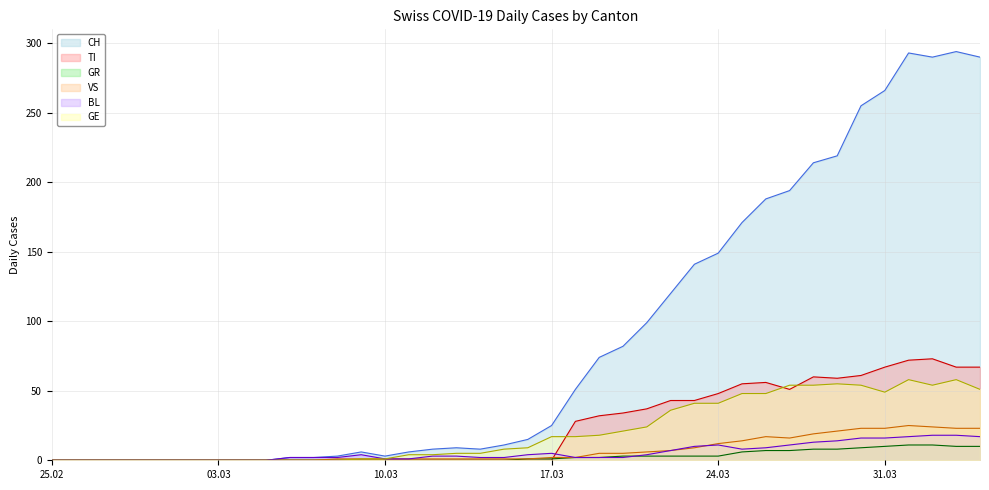

Reading right to left, transcribe all the data shown in this chart.

CH: 290	294	290	293	266	255	219	214	194	188	171	149	141	120	99	82	74	51	25	15	11	8	9	8	6	3	6	3	2	2	0	0	0	0	0	0	0	0	0	0
TI: 67	67	73	72	67	61	59	60	51	56	55	48	43	43	37	34	32	28	0	0	0	0	0	0	0	0	0	0	0	0	0	0	0	0	0	0	0	0	0	0
GR: 10	10	11	11	10	9	8	8	7	7	6	3	3	3	3	3	2	2	1	1	0	0	0	0	0	0	0	0	0	0	0	0	0	0	0	0	0	0	0	0
VS: 23	23	24	25	23	23	21	19	16	17	14	12	9	7	6	5	5	2	2	1	1	1	1	1	1	1	1	1	0	0	0	0	0	0	0	0	0	0	0	0
BL: 17	18	18	17	16	16	14	13	11	9	8	11	10	7	4	2	2	2	5	4	2	2	3	3	1	1	4	2	2	2	0	0	0	0	0	0	0	0	0	0
GE: 51	58	54	58	49	54	55	54	54	48	48	41	41	36	24	21	18	17	17	9	8	5	5	4	4	1	1	0	0	0	0	0	0	0	0	0	0	0	0	0